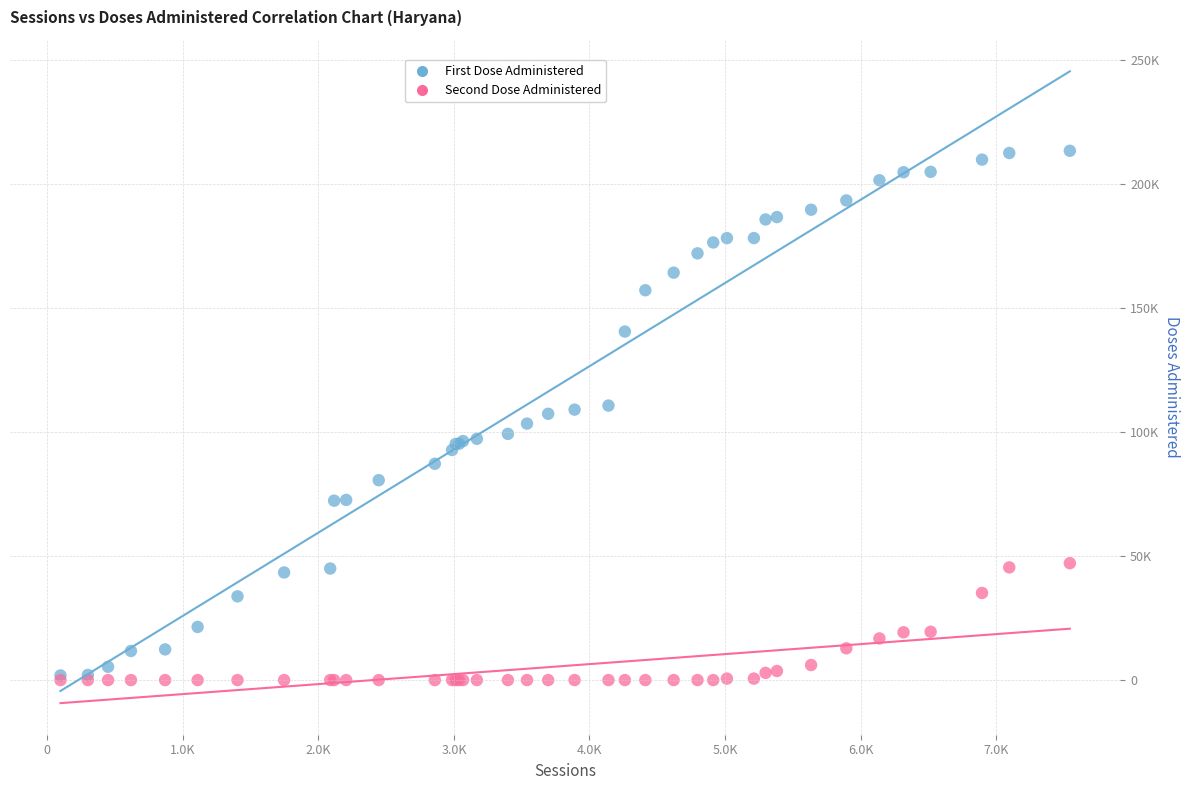

Which series has the widest spread of Y values?

First Dose Administered